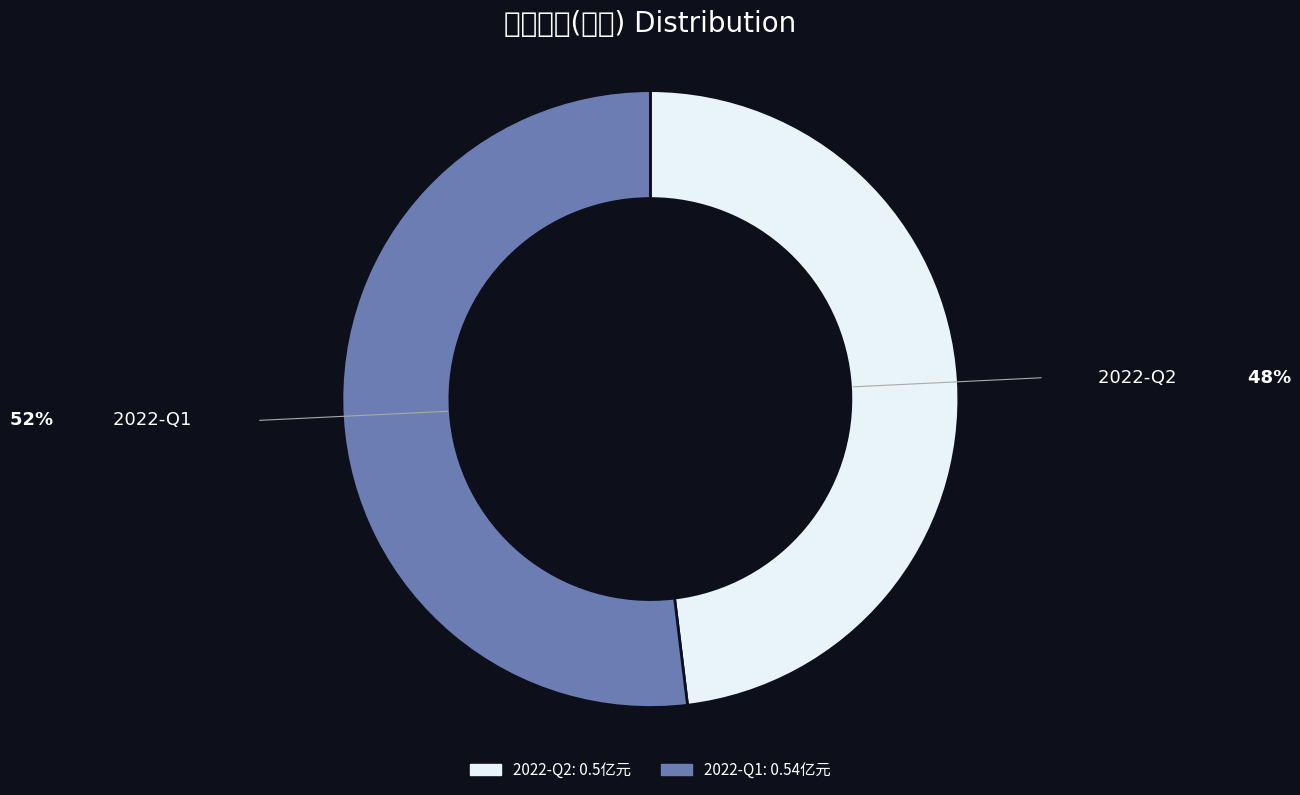

Rank the categories by value from lowest to highest.

2022-Q2, 2022-Q1